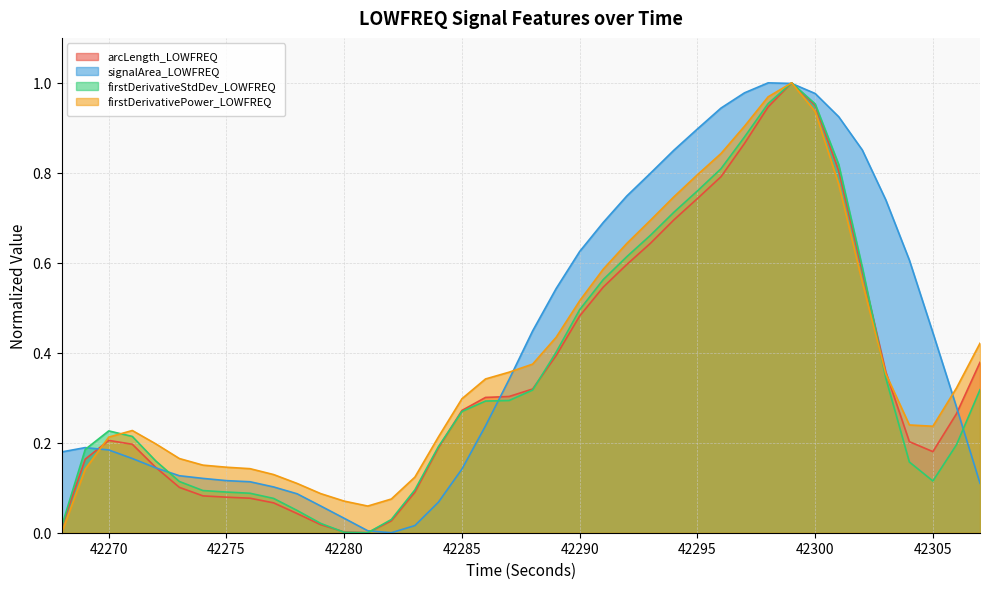

True or false: firstDerivativePower_LOWFREQ has a value of 0.4 at 42304.

False